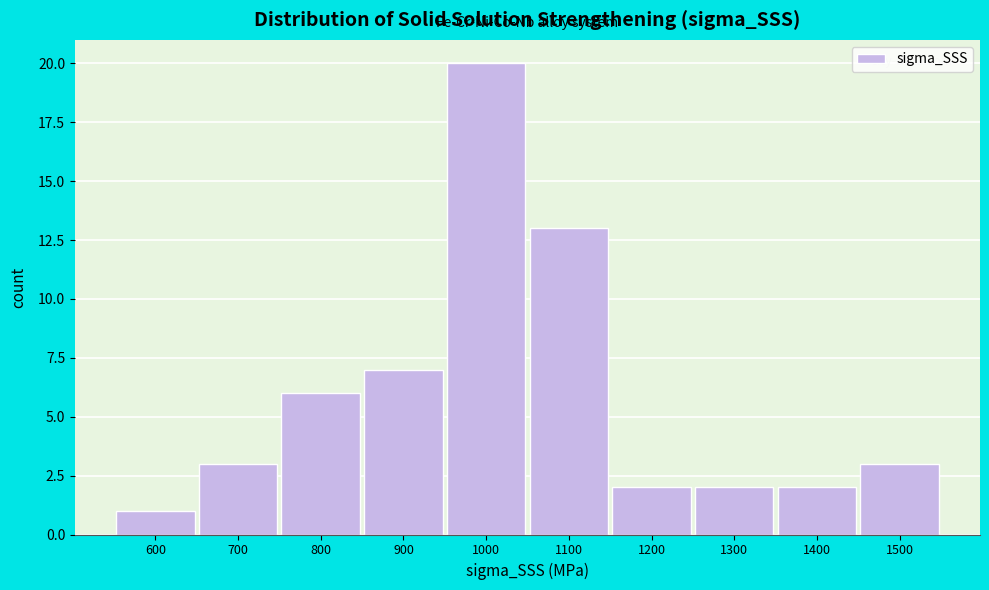

Reading left to right, extract all data points from this chart.

1	3	6	7	20	13	2	2	2	3